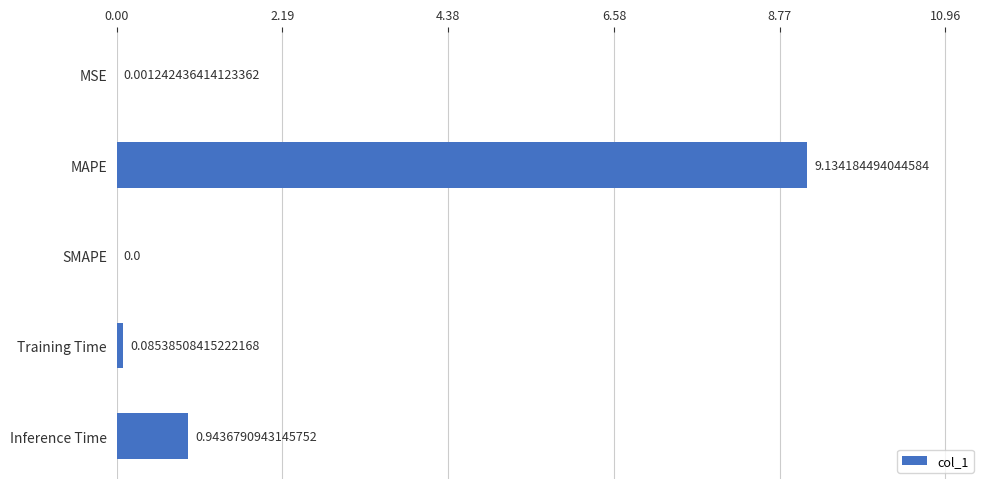

Which has a higher value, MAPE or Training Time?

MAPE